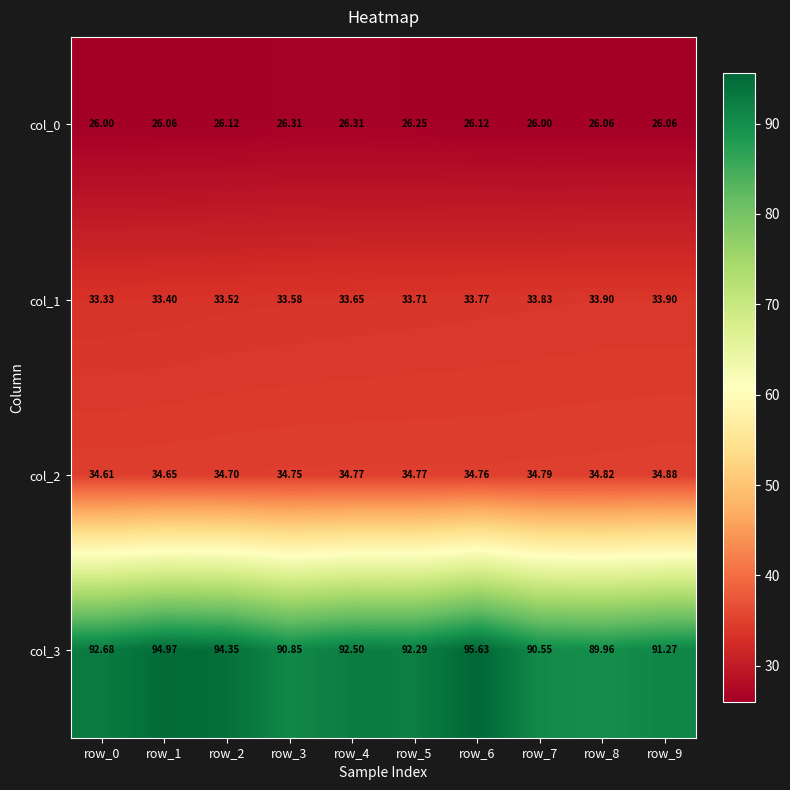

Is the value of col_0 at row_7 greater than the value of col_3 at row_6?

No